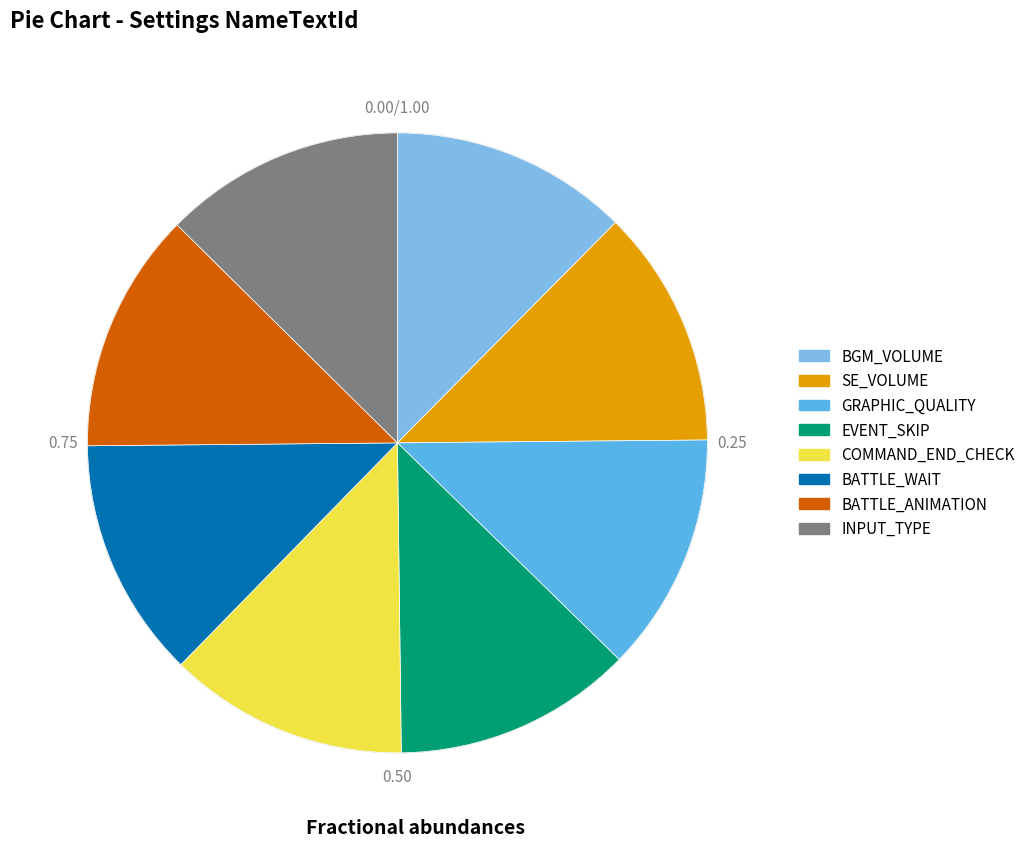

Does SE_VOLUME account for over 50% of the chart?

No